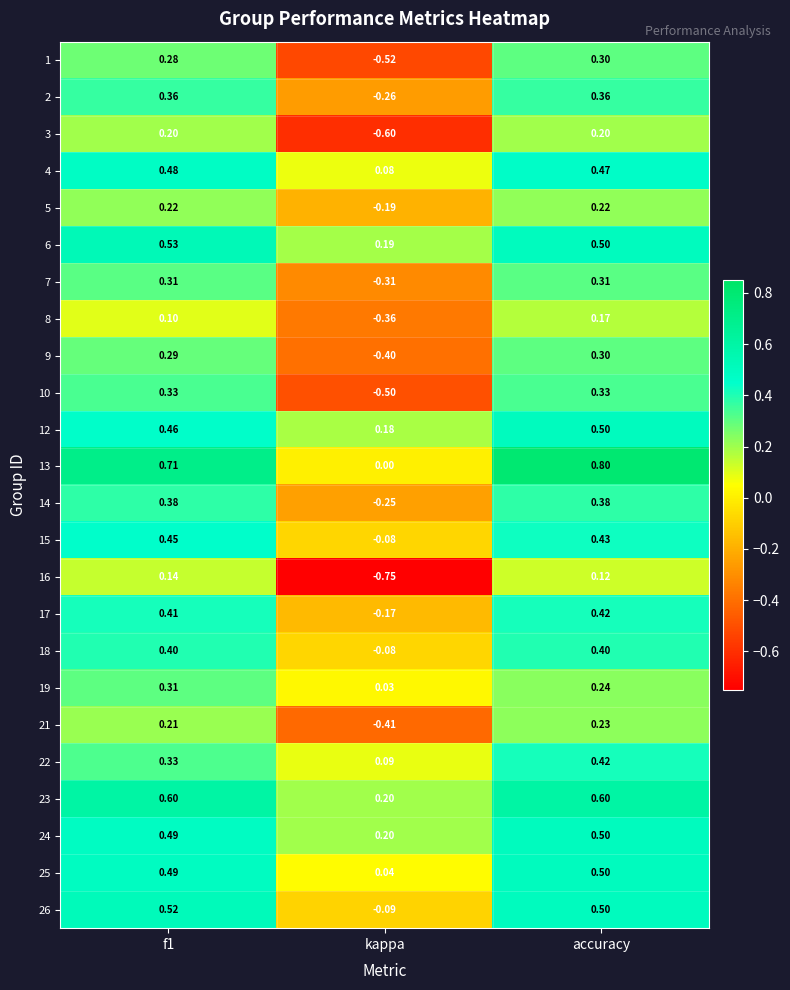

Which category has the lowest value in the 15 series?

kappa